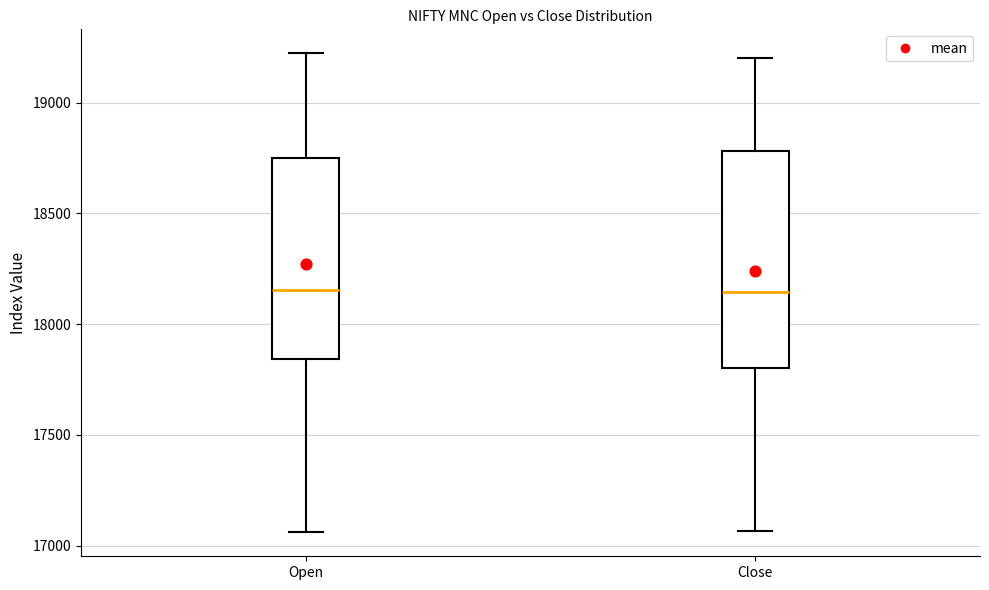

Which box is the tallest, from its lower edge to its upper edge?

Close